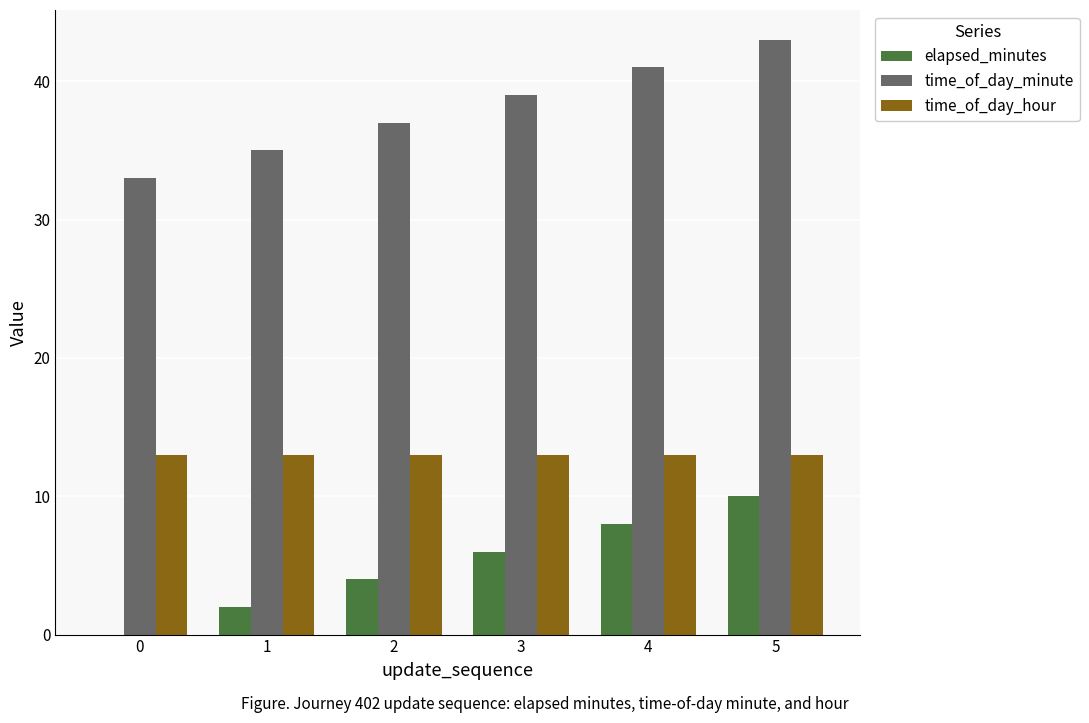

At which category is the sum across all series the highest?

5